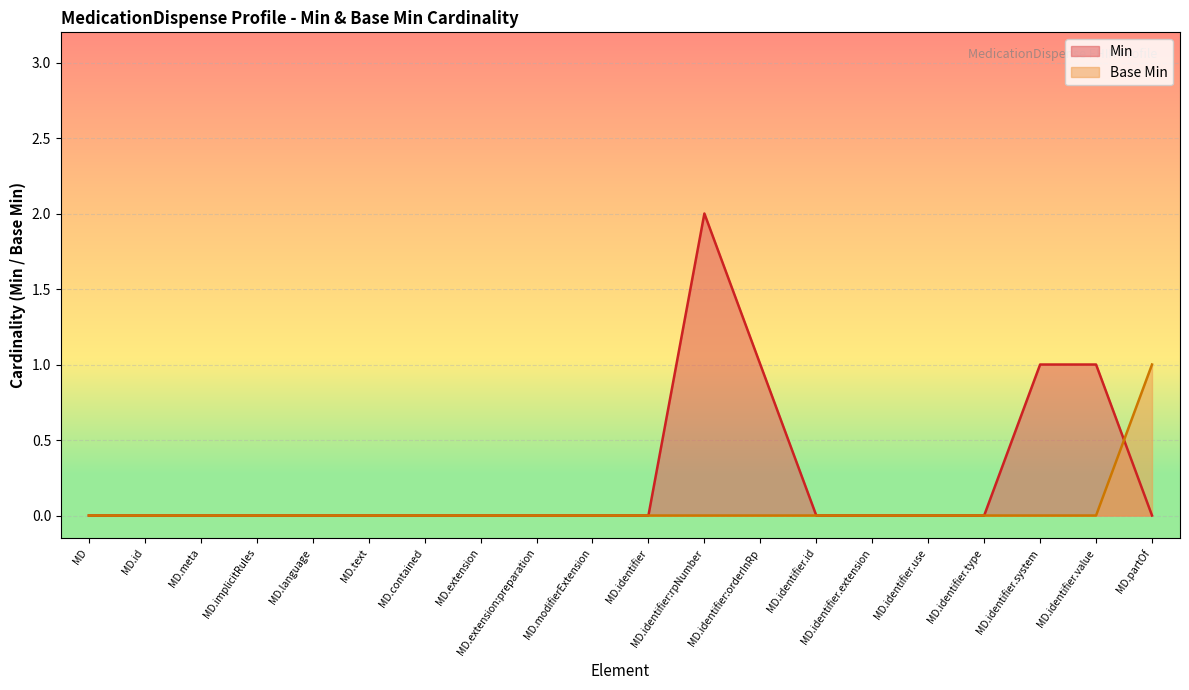

How many data points in Min are above 0?

4